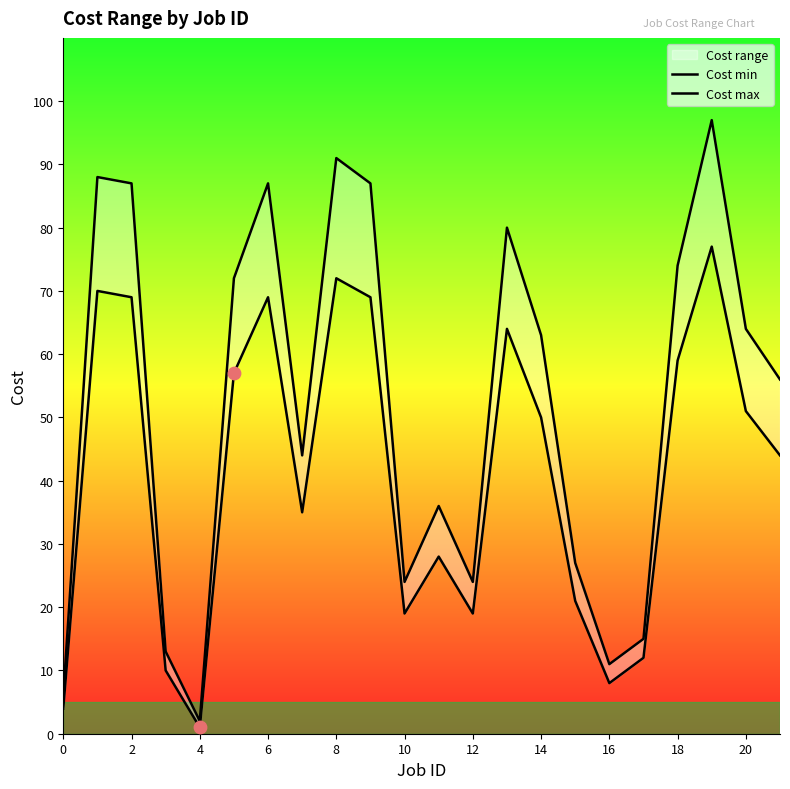

At which category is the sum across all series the highest?

19